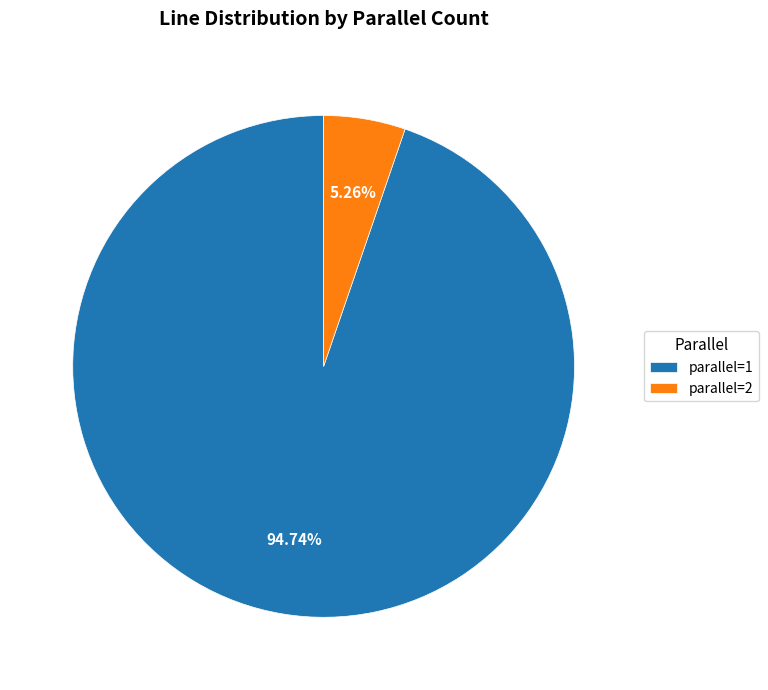

Count the number of slices in the pie.

2